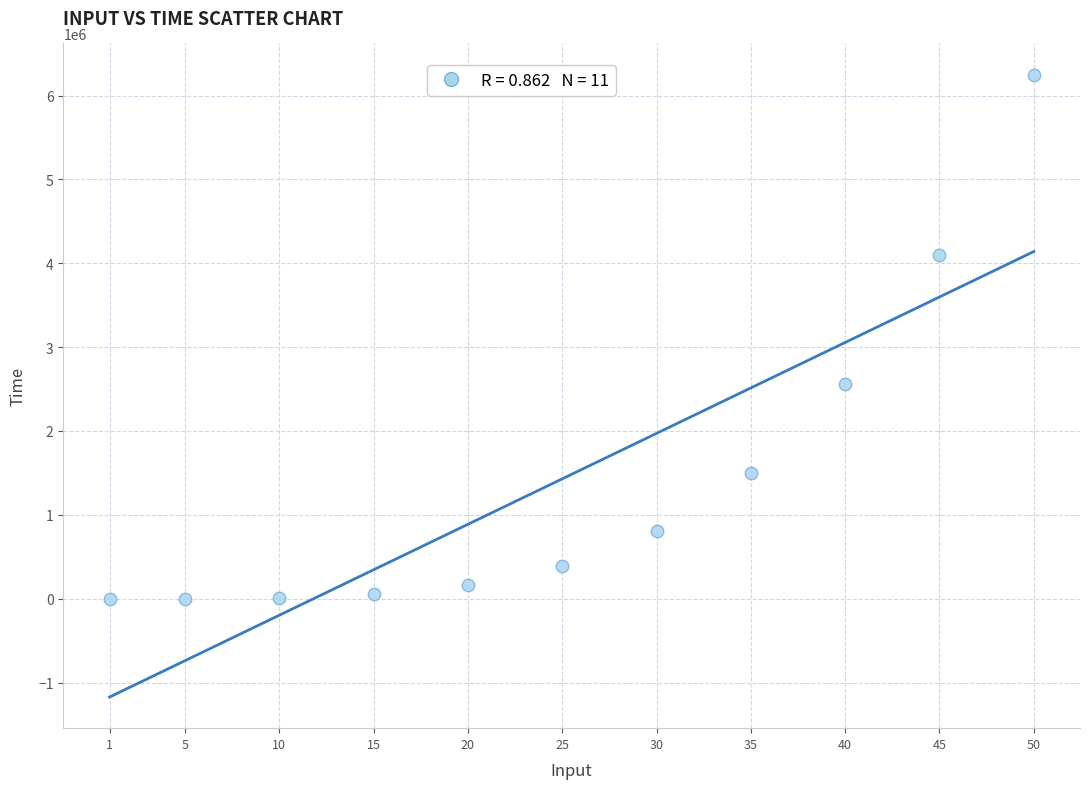

What Y value in the scatter plot is closest to 3125000?

2560000